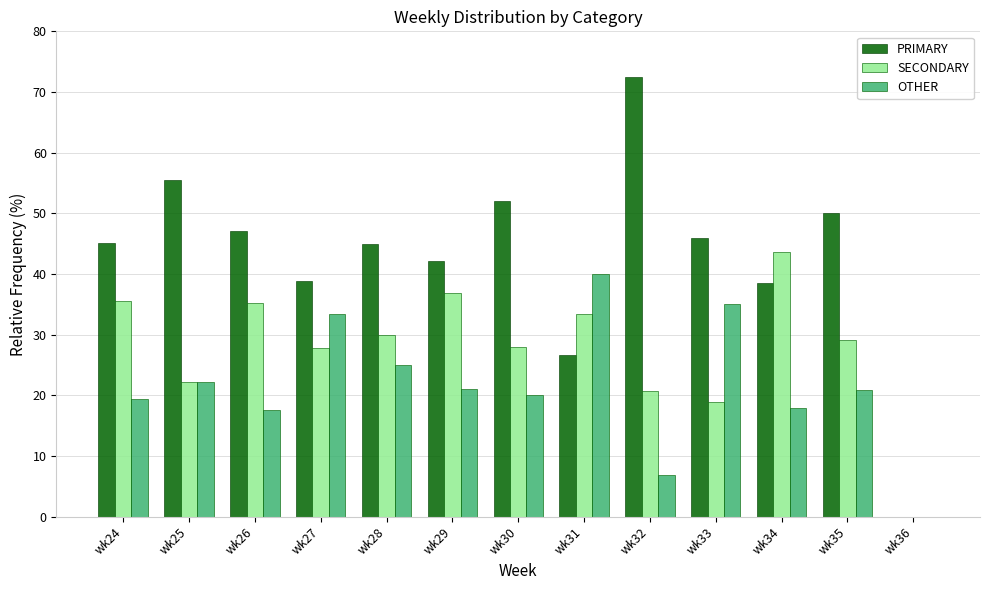

Is the value of PRIMARY at wk32 greater than the value of SECONDARY at wk33?

Yes